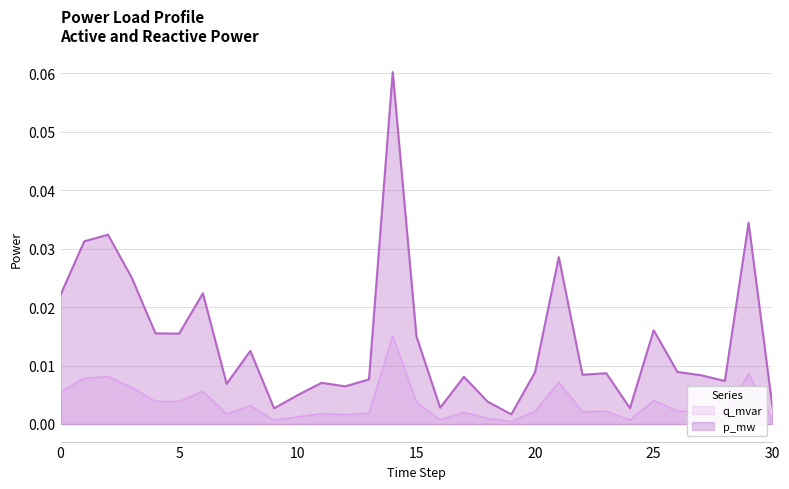

Is it true that q_mvar equals 0.0 at 22?

False